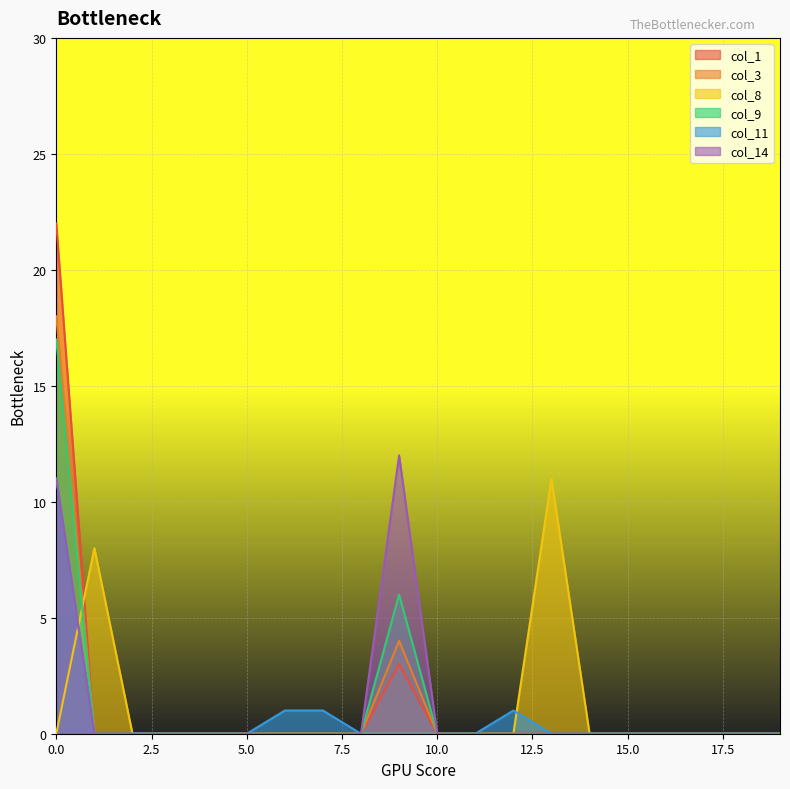

List the labels in order of col_11 value, smallest first.

1, 2, 3, 4, 5, 8, 9, 10, 11, 13, 14, 15, 16, 17, 18, 19, 6, 7, 12, 0